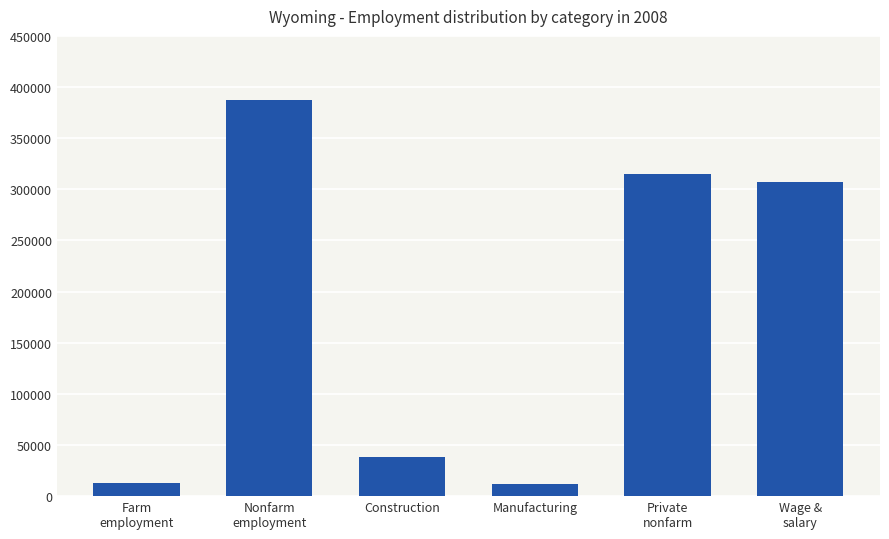

What is the label of the 3rd bar from the right?

Manufacturing